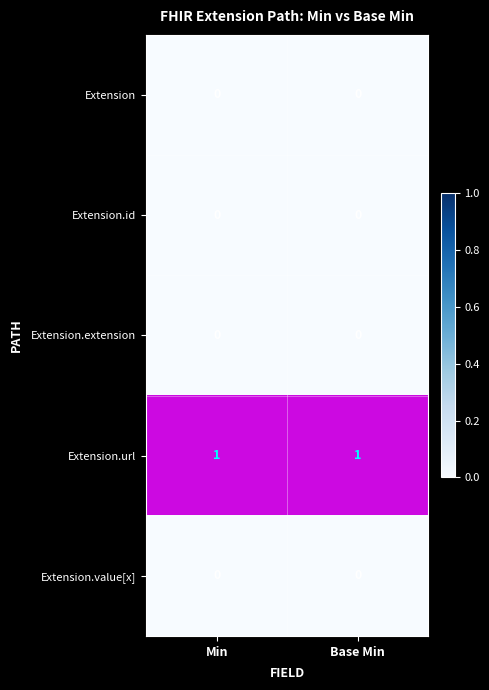

What is the greatest value displayed?

1.0